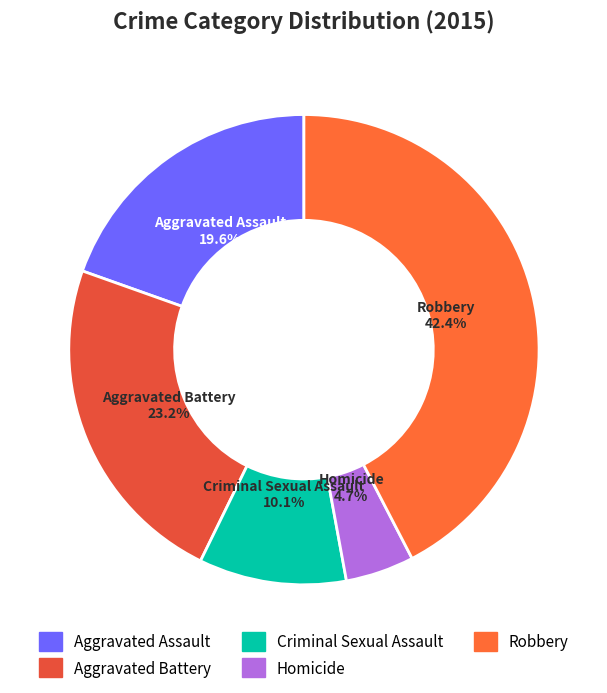

The Aggravated Battery slice represents 23% of the pie. True or false?

True